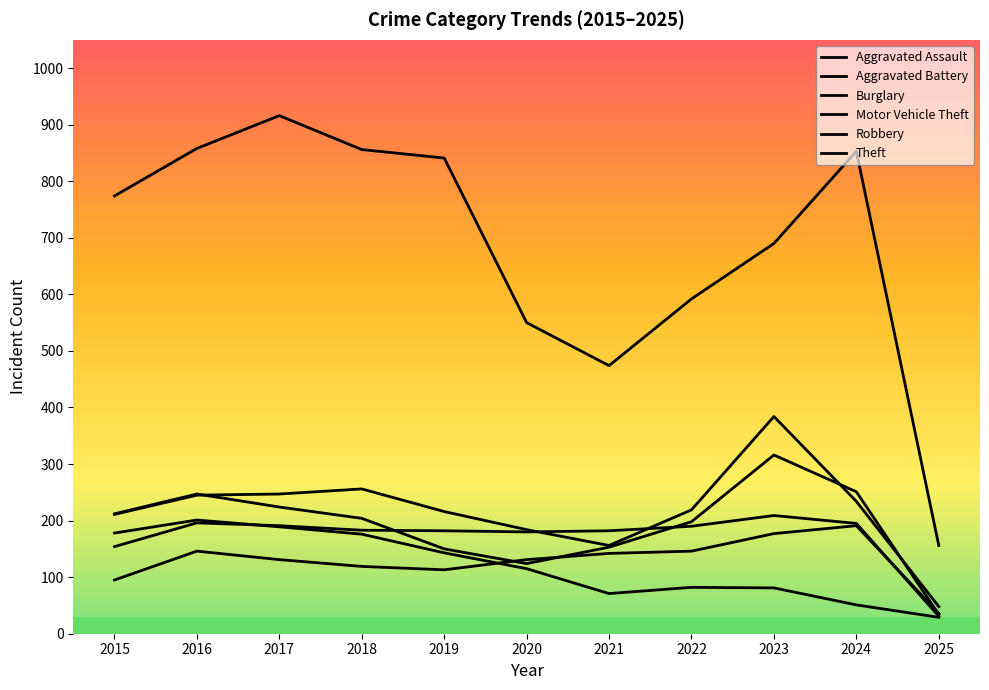

What is the difference between the highest and lowest values at 2019?

728